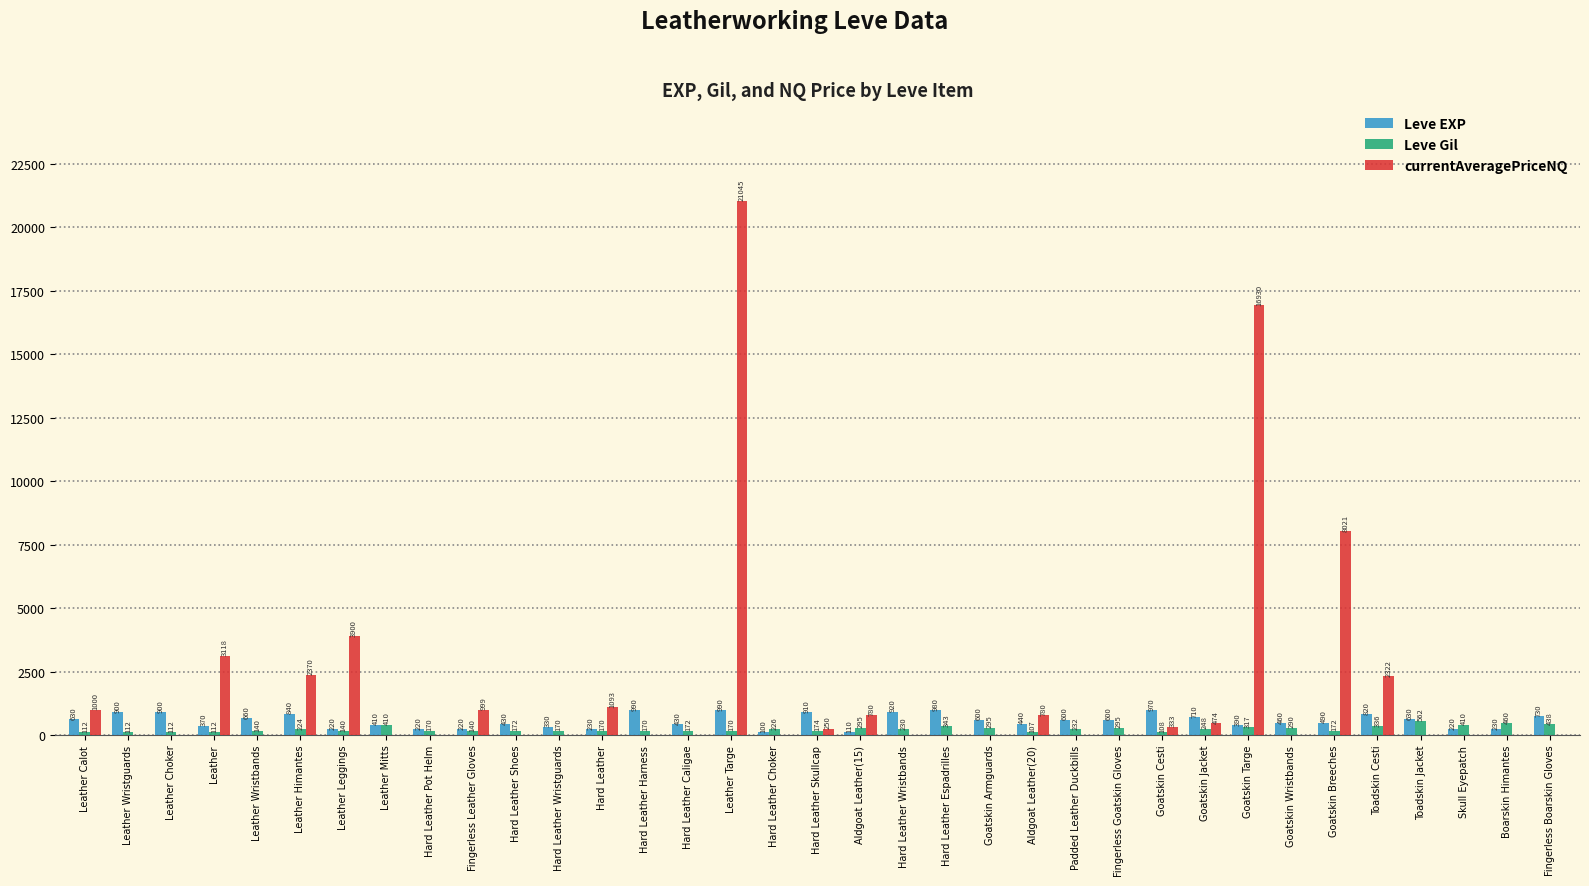

Which series has the largest total across all categories?

currentAveragePriceNQ